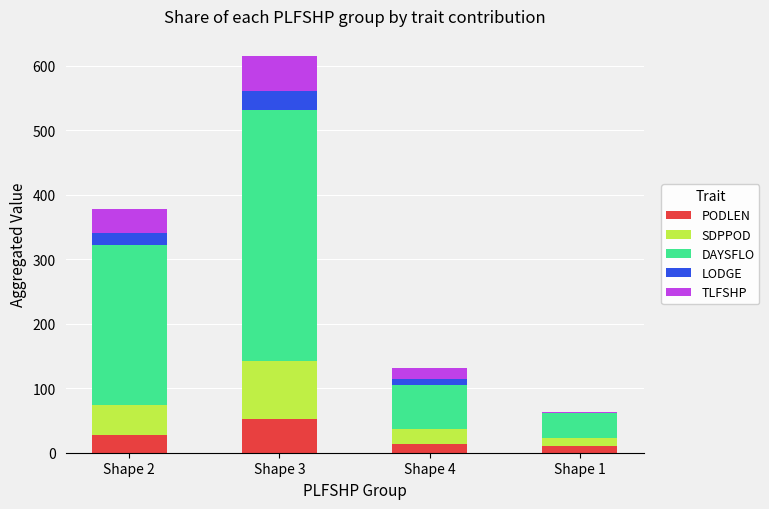

What are all the series names shown in the legend?

PODLEN, SDPPOD, DAYSFLO, LODGE, TLFSHP